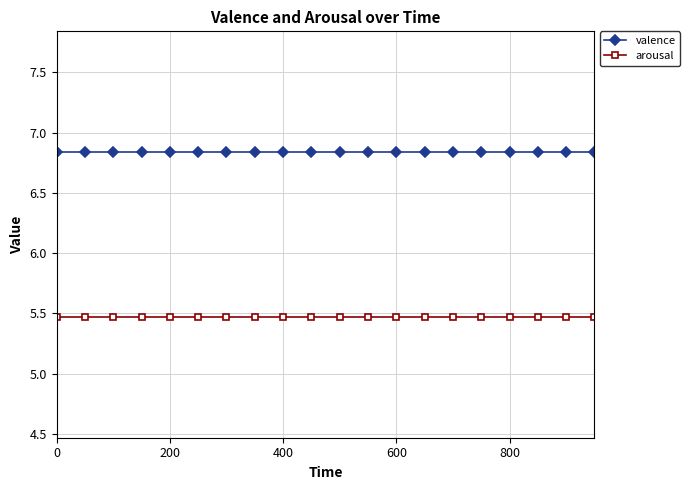

Does the chart have visible grid lines?

Yes